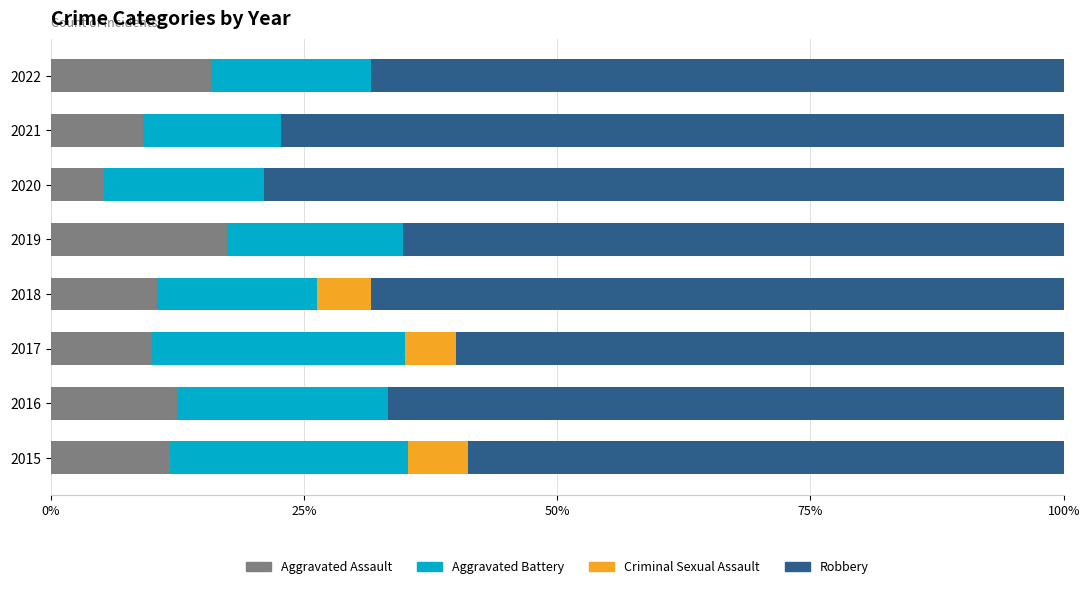

What is the total value across all series at 2021?

100.0